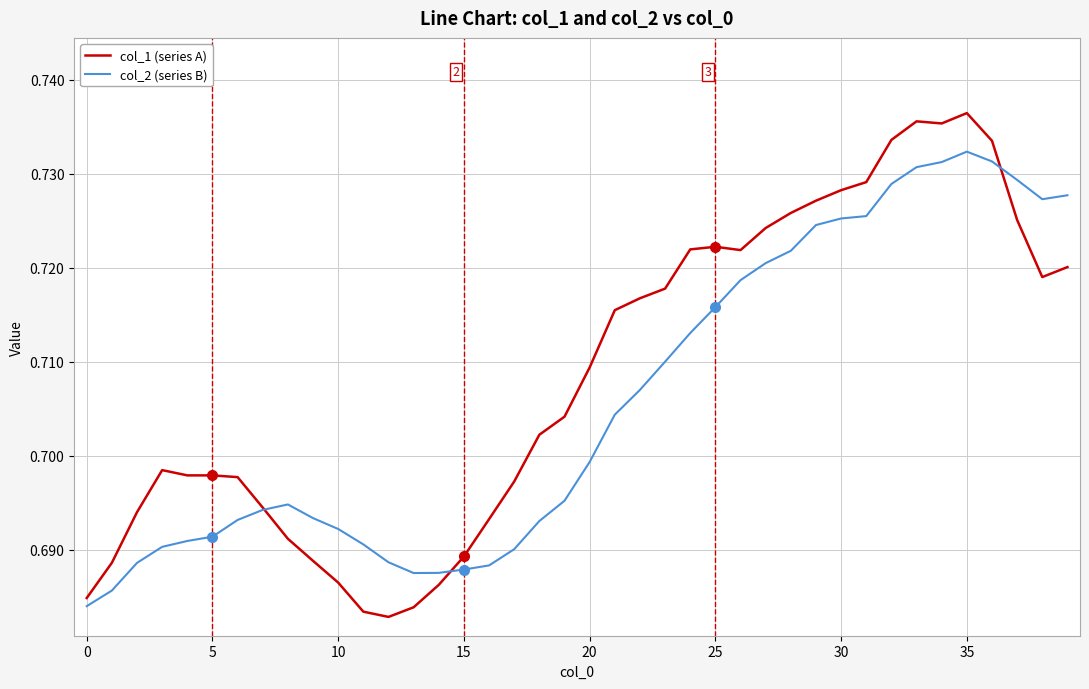

Which series has the largest range (max minus min)?

col_1 (series A)